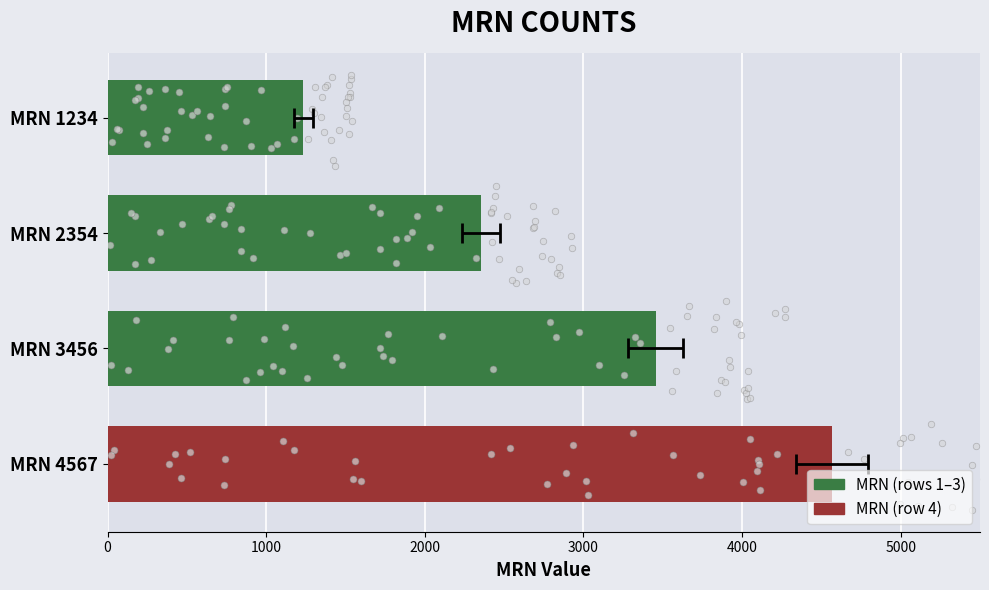

Between MRN 1234 and MRN 3456, which is larger?

MRN 3456